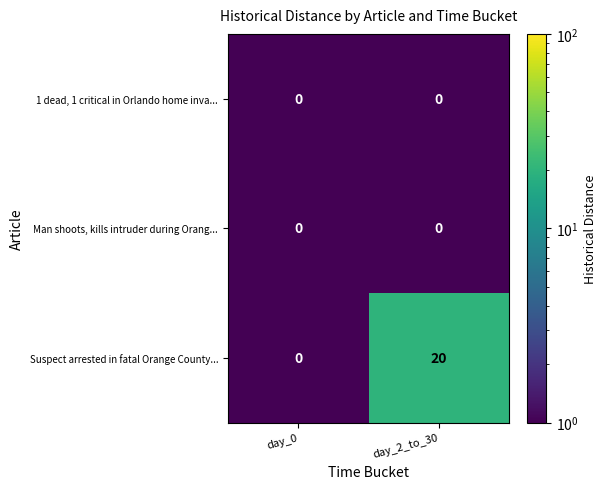

The 1 dead, 1 critical in Orlando home inva... series shows 0 at day_2_to_30. True or false?

True